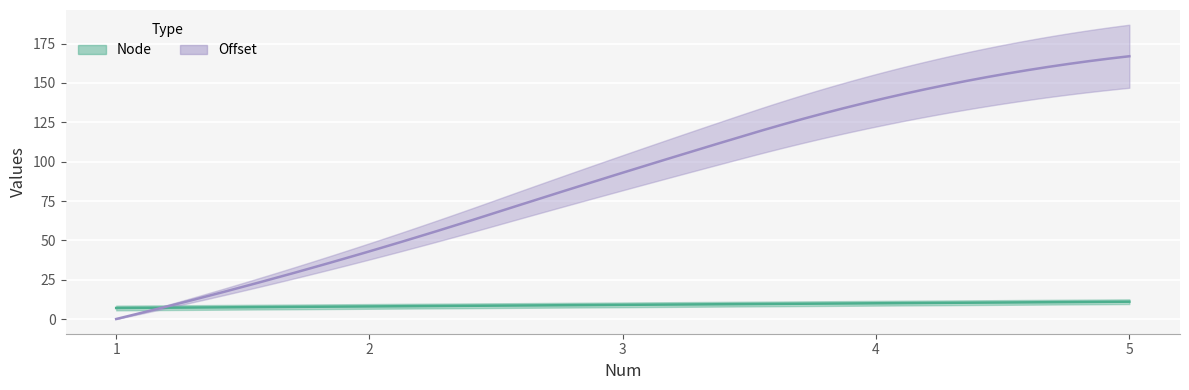

The Node series shows 9 at 3. True or false?

True